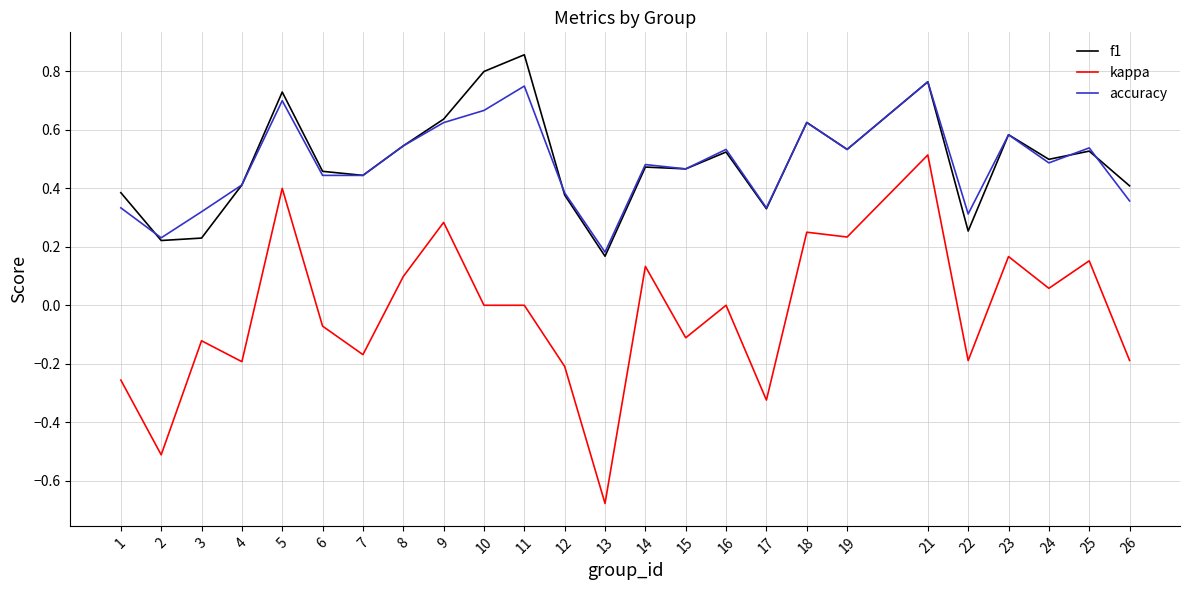

How many interior local peaks does the accuracy series have?

8